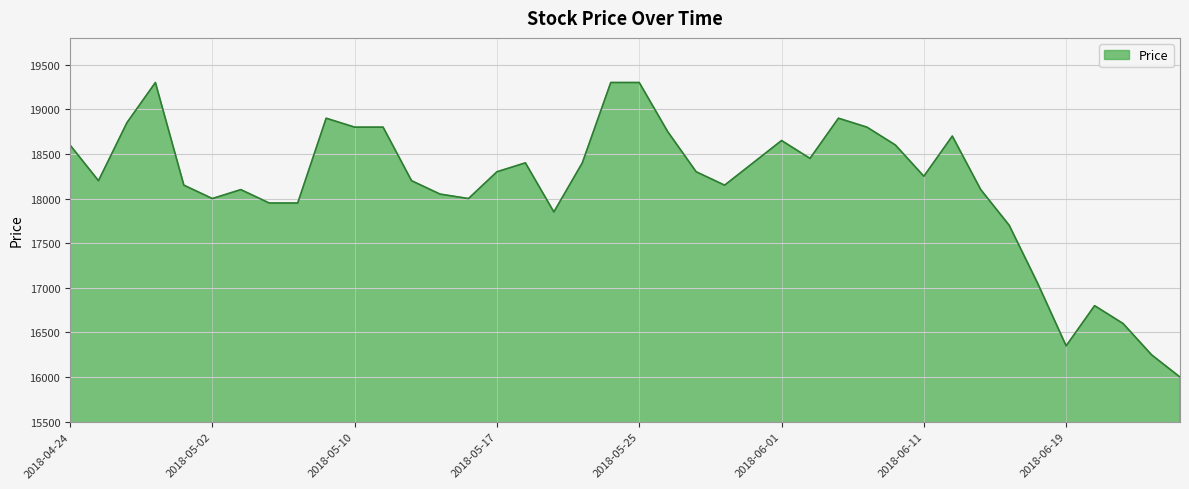

What is the greatest value displayed?

19300